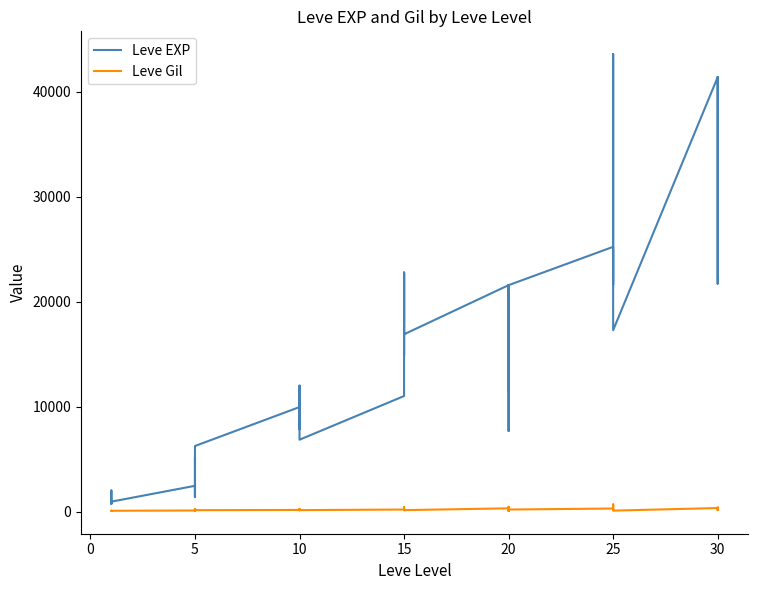

Reading left to right, extract all data points from this chart.

Leve EXP: 800	2040	1330	1330	800	980	2490	1420	5220	1420	3600	6280	9990	8930	12030	7880	8930	6880	11040	22790	14920	22790	16920	16920	21600	11560	17120	21600	7710	21600	25250	21650	26160	36390	43600	17310	41410	41410	21740	41410
Leve Gil: 113	114	114	115	112	112	139	169	293	140	170	169	191	169	230	168	284	175	230	468	172	234	170	174	344	101	485	281	101	230	326	229	203	379	715	126	372	296	175	440